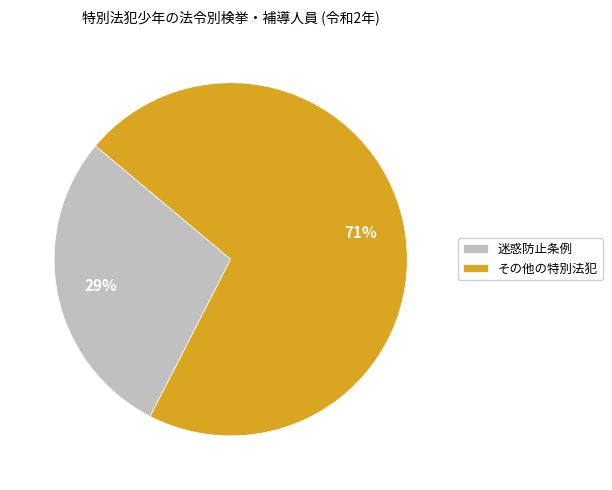

To the nearest percent, what is the average slice percentage?

50%